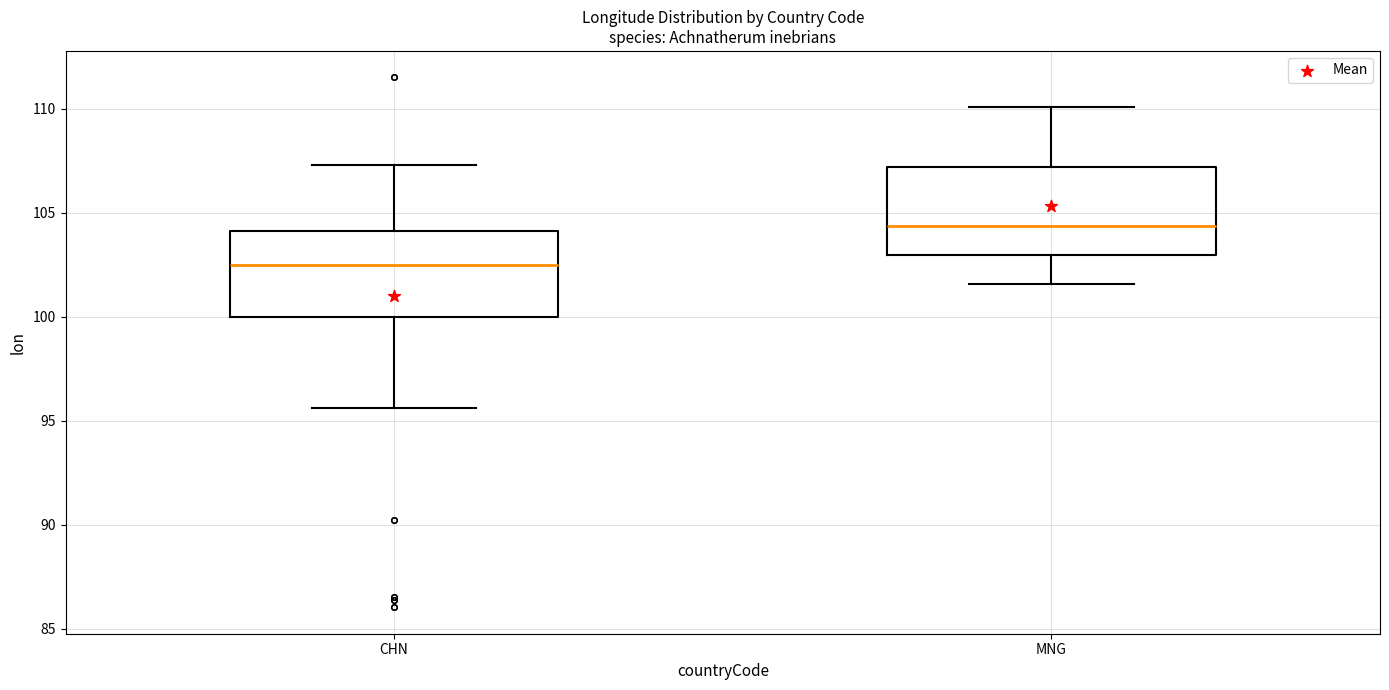

Where is the upper edge of the box for CHN on the y-axis? The values are not printed on the chart, so give them approximately, as read against the axis.

104.0